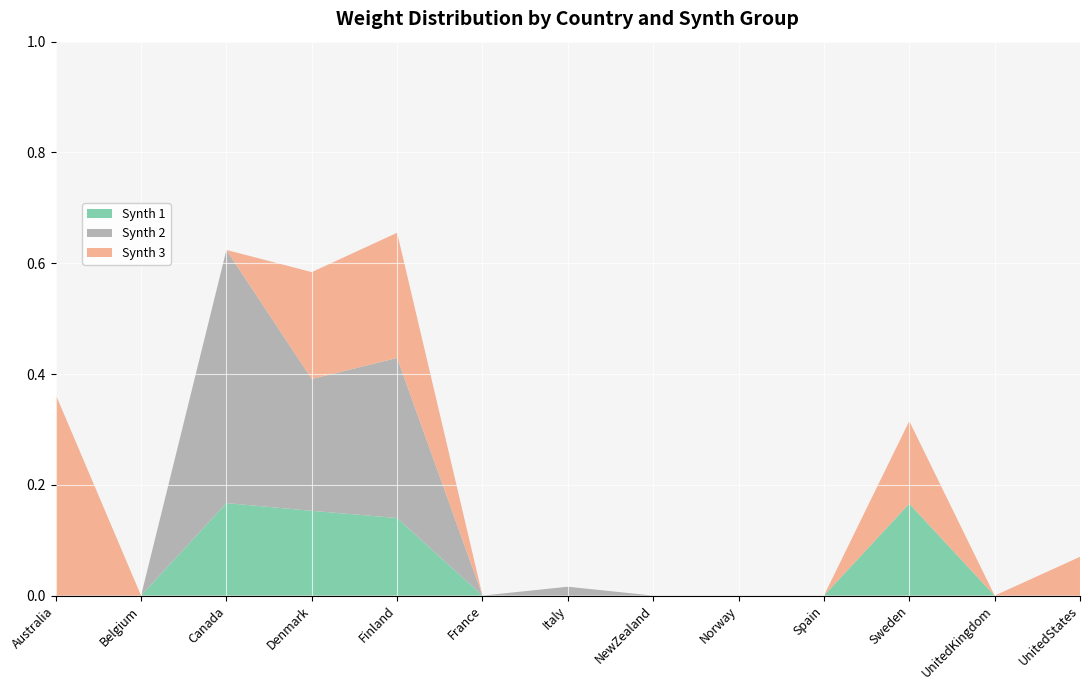

Reading left to right, extract all data points from this chart.

Synth 1: 0.0	0.0	0.2	0.2	0.1	0.0	0.0	0.0	0.0	0.0	0.2	0.0	0.0
Synth 2: 0.0	0.0	0.5	0.2	0.3	0.0	0.0	0.0	0.0	0.0	0.0	0.0	0.0
Synth 3: 0.4	0.0	0.0	0.2	0.2	0.0	0.0	0.0	0.0	0.0	0.1	0.0	0.1